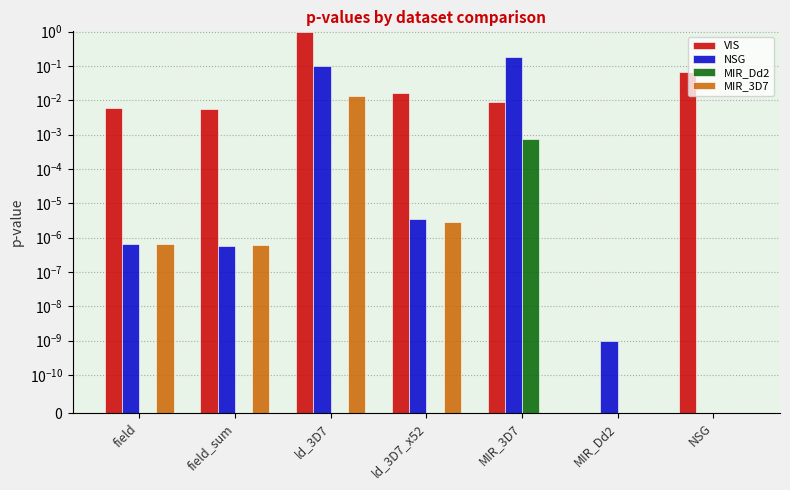

The value of VIS at field_sum is 0.0. True or false?

False